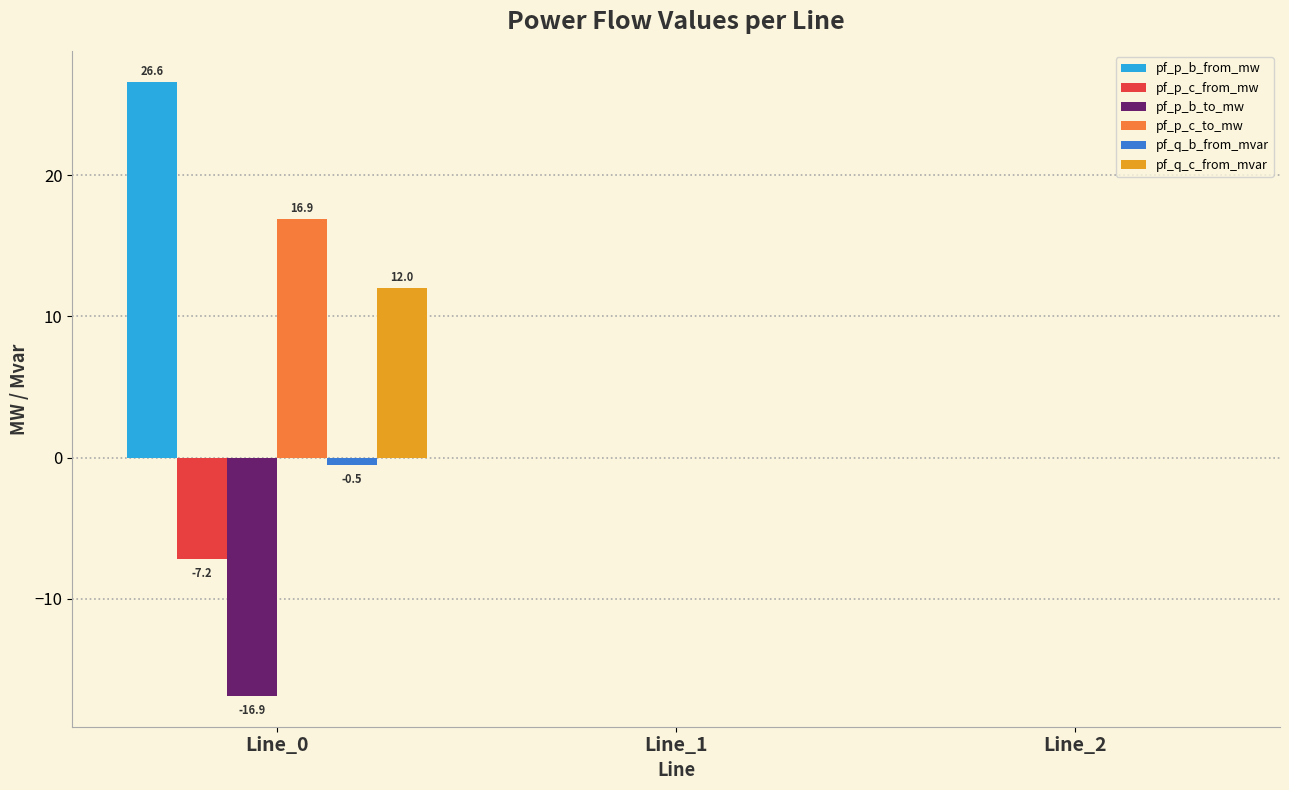

Which series changed the most between Line_0 and Line_1?

pf_p_b_from_mw